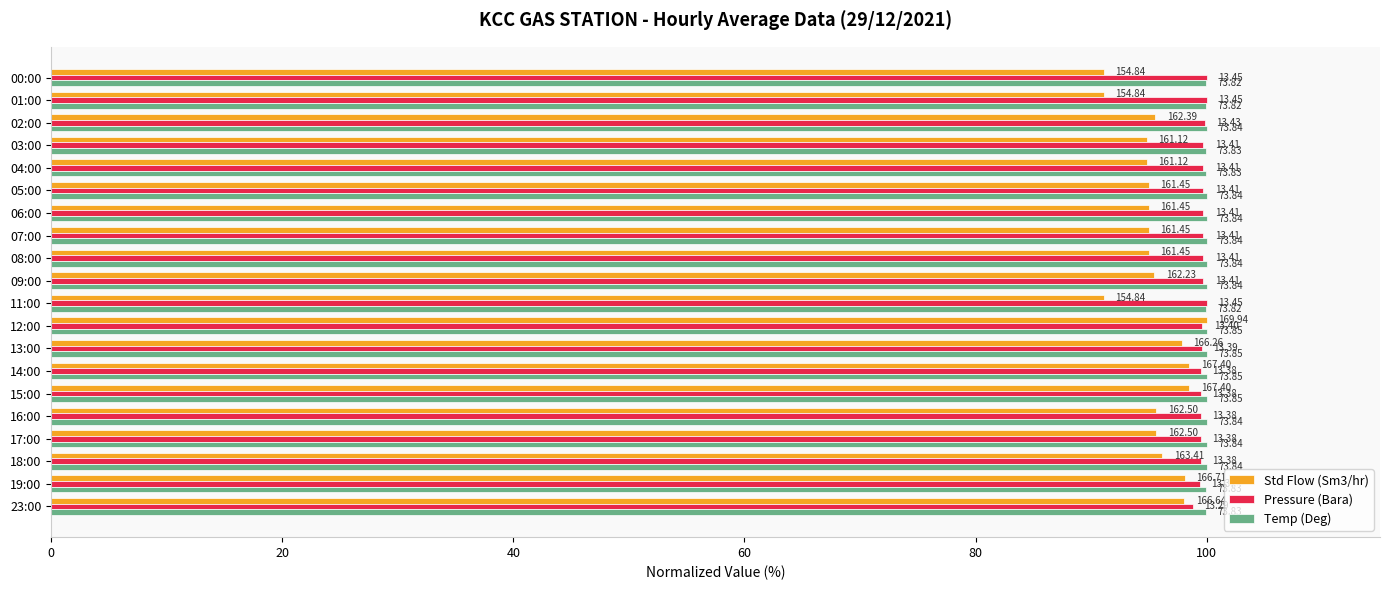

What is the value of the Pressure (Bara) bar at the 14th from the left?

99.5